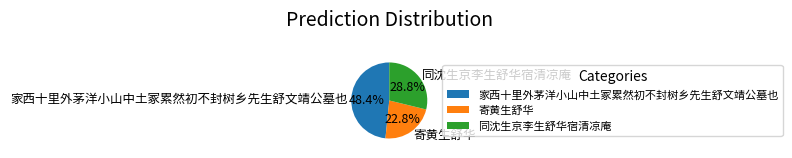

What is the ratio of the value at 家西十里外茅洋小山中土冢累然初不封树乡先生舒文靖公墓也 to the value at 同沈生京李生舒华宿清凉庵?

1.7